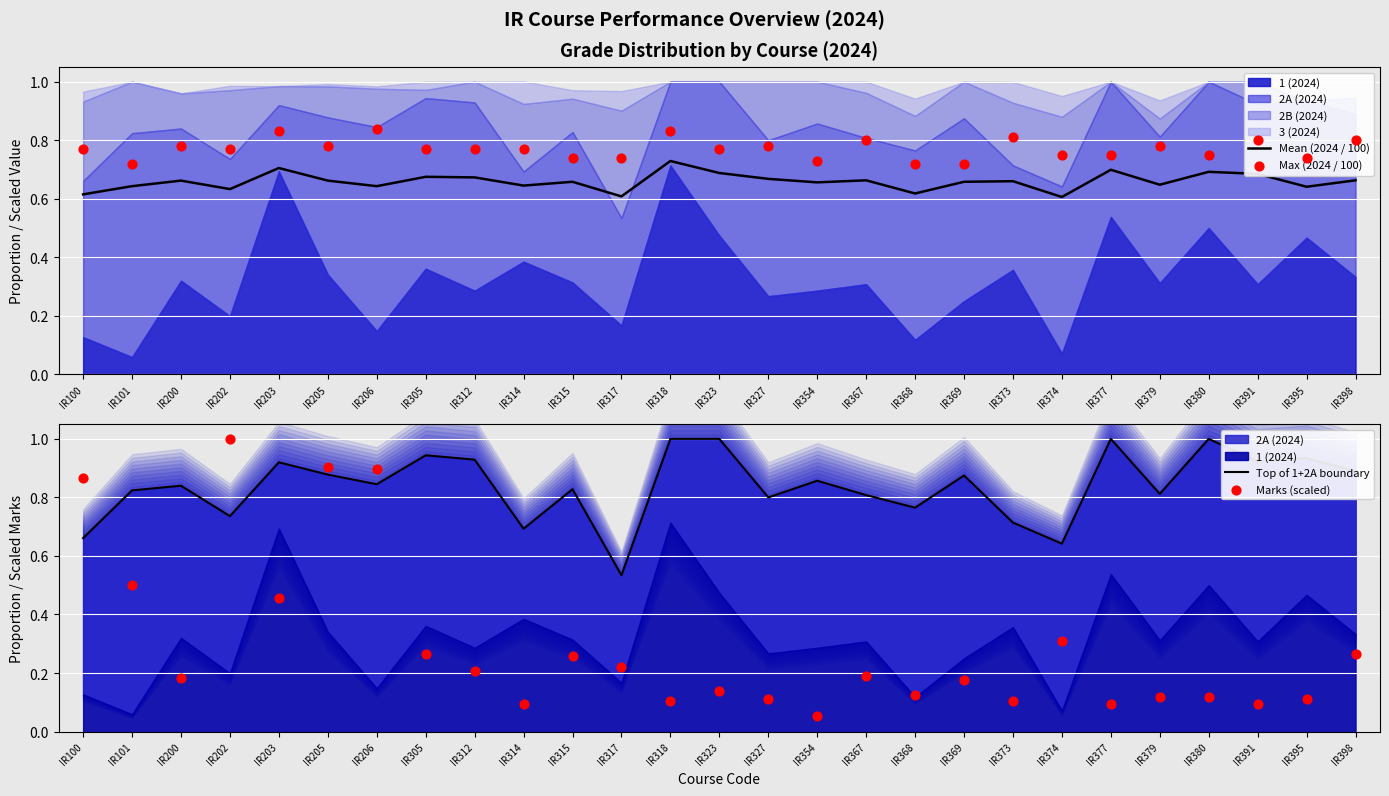

What is the total value across all series at IR380?

2.6